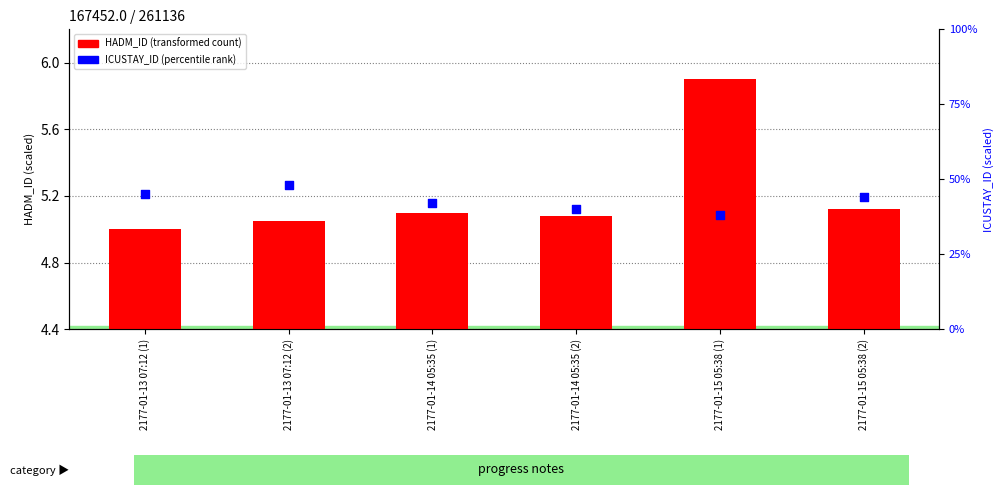

At how many categories does at least one series exceed 31?

6